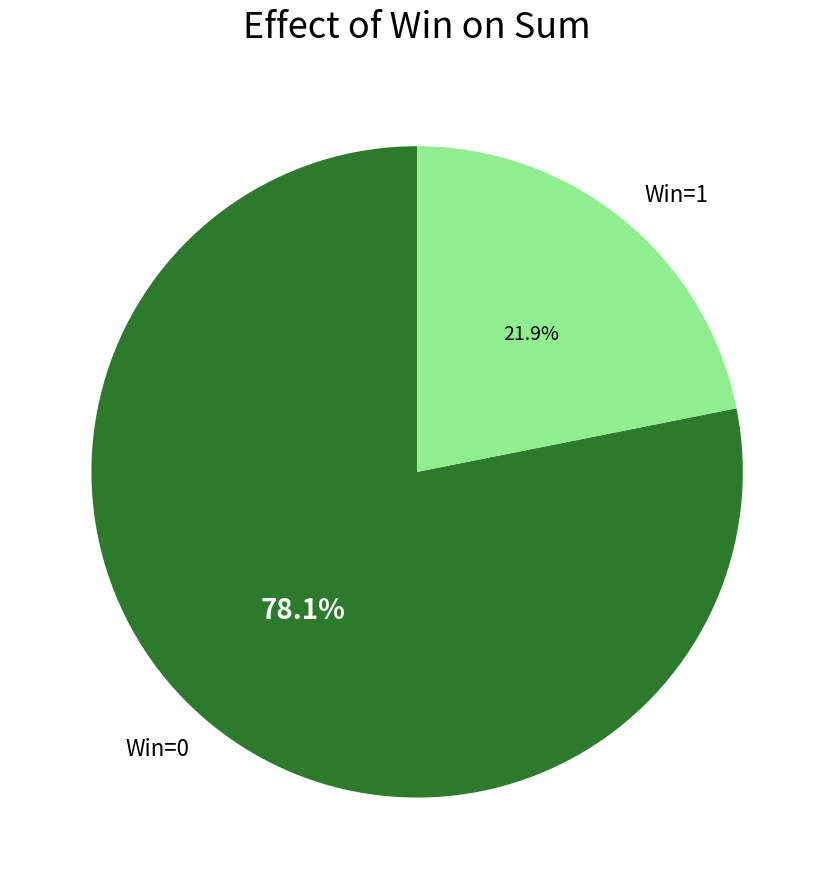

How many slices are in this pie chart?

2